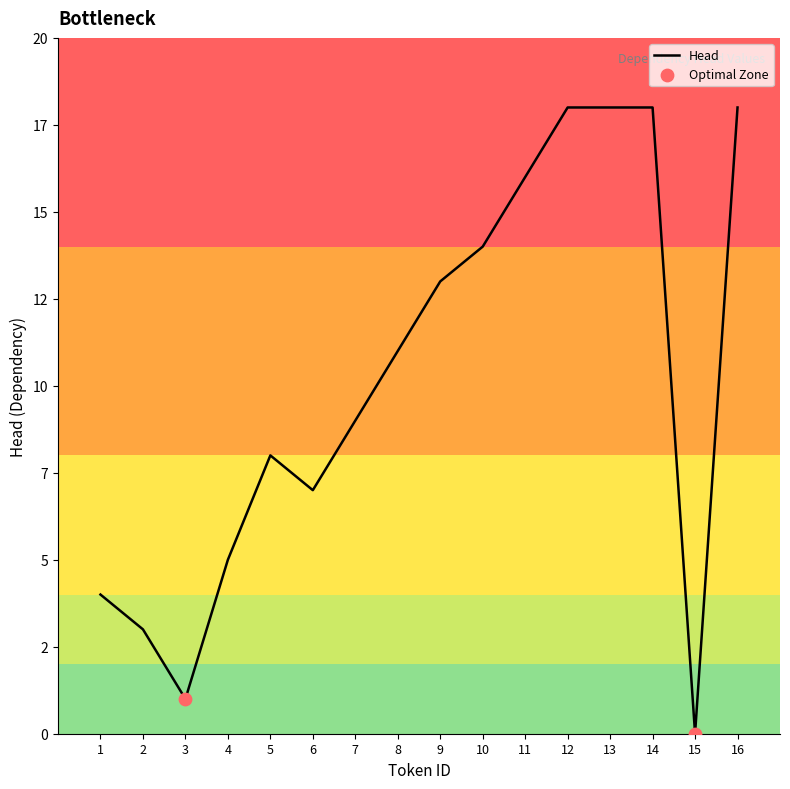

What is the change in value from 6 to 14?

+11